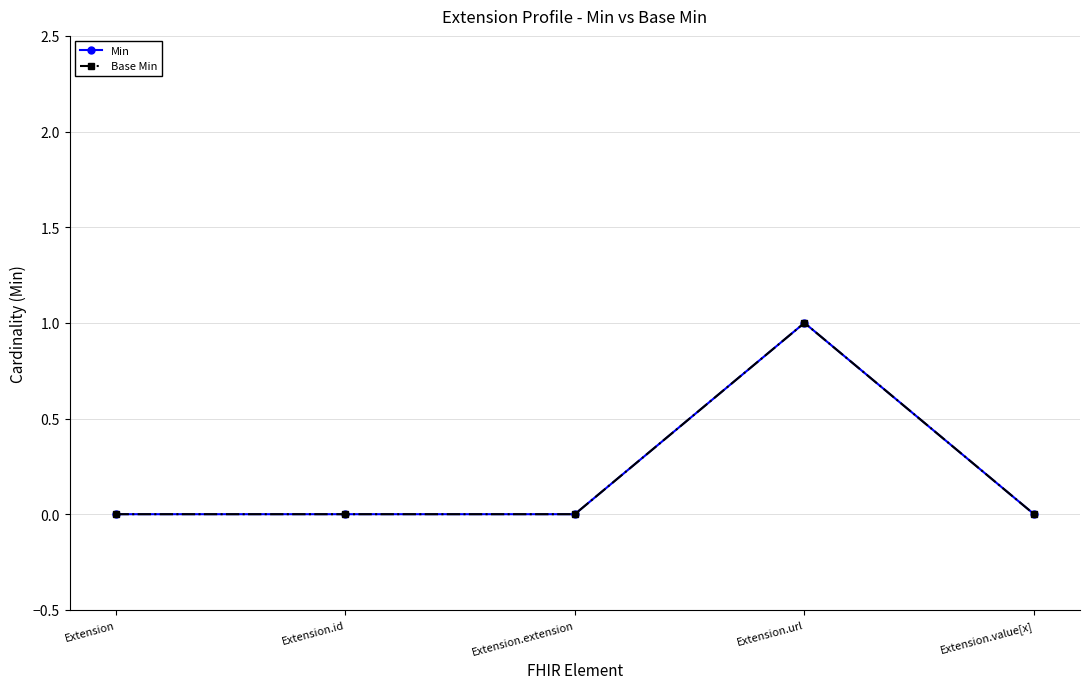

Which category has the lowest value in the Base Min series?

Extension